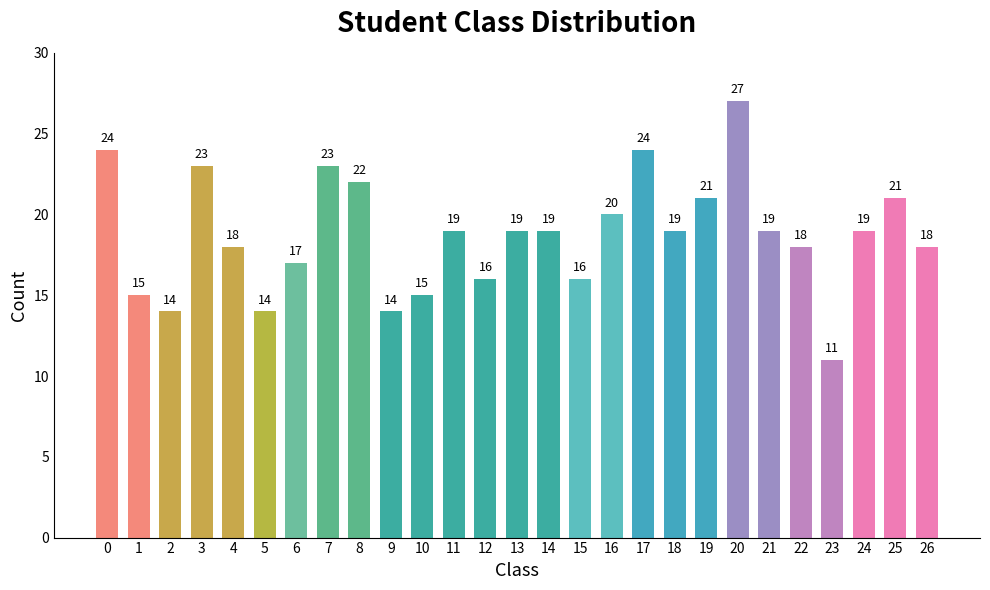

How many data points are less than 19?

12